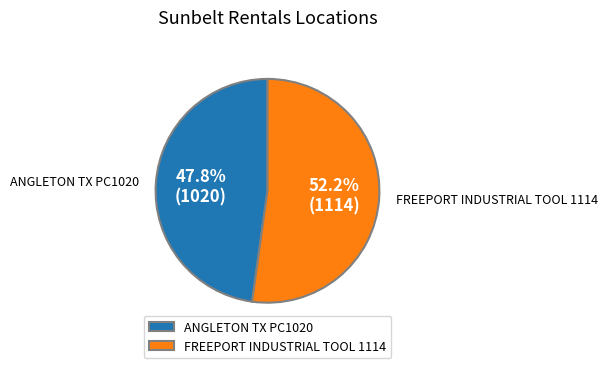

Rank the categories by value from lowest to highest.

ANGLETON TX PC1020, FREEPORT INDUSTRIAL TOOL 1114